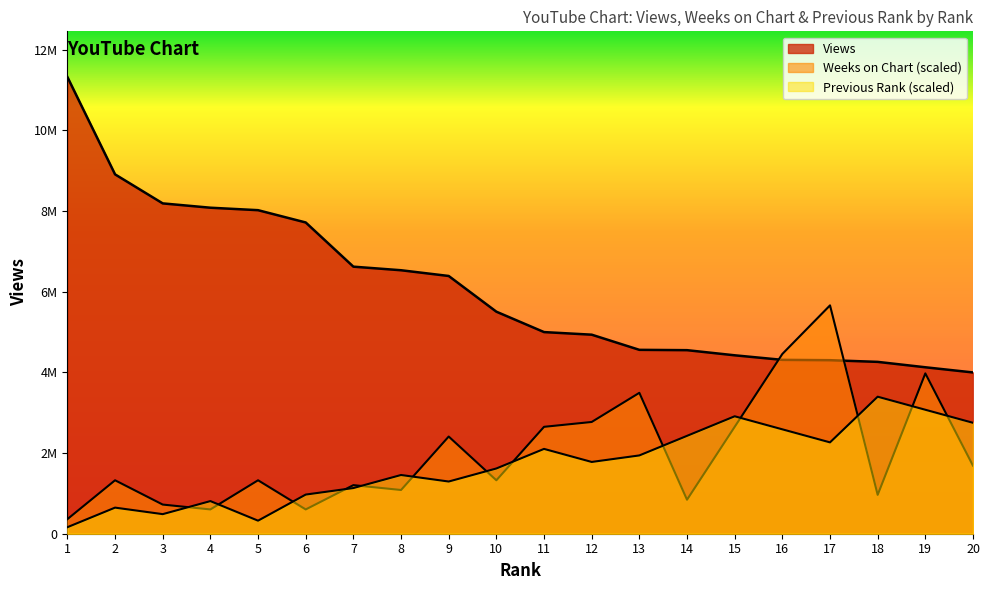

At which category does the chart reach its peak across all series?

1